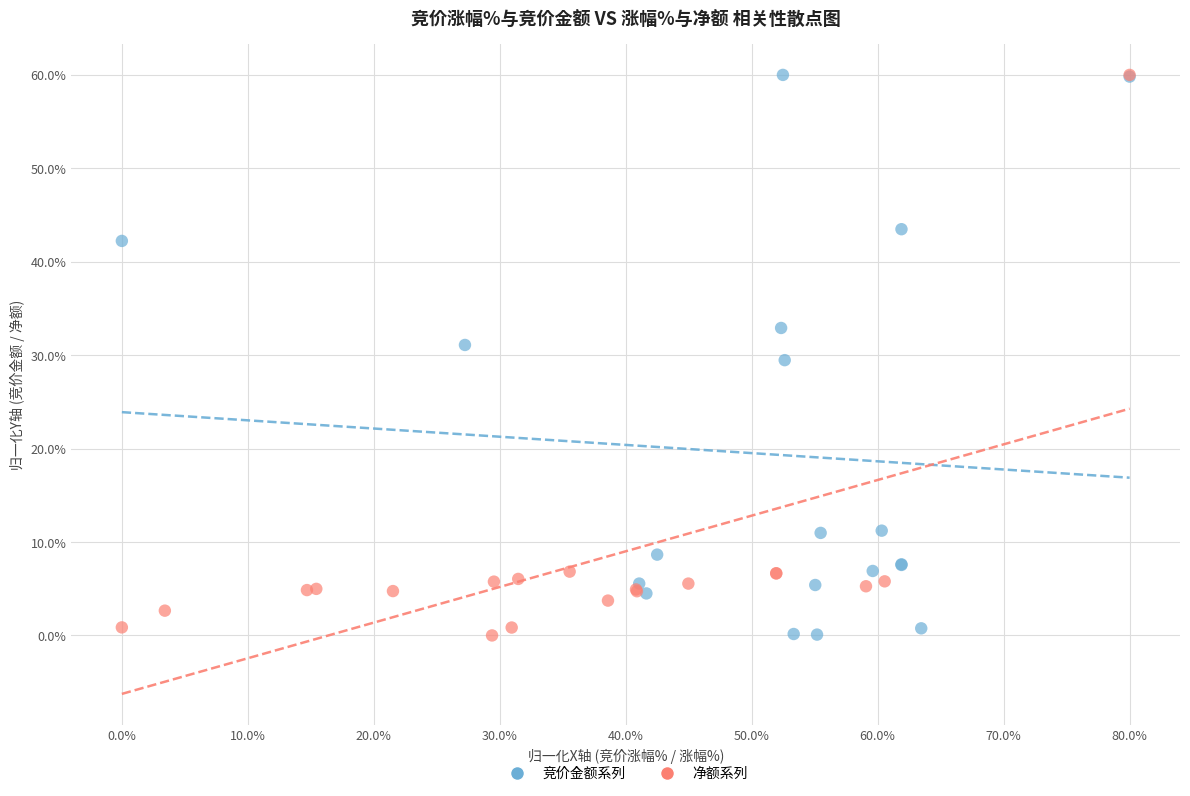

What are all the series names shown in the legend?

竞价金额系列, 净额系列